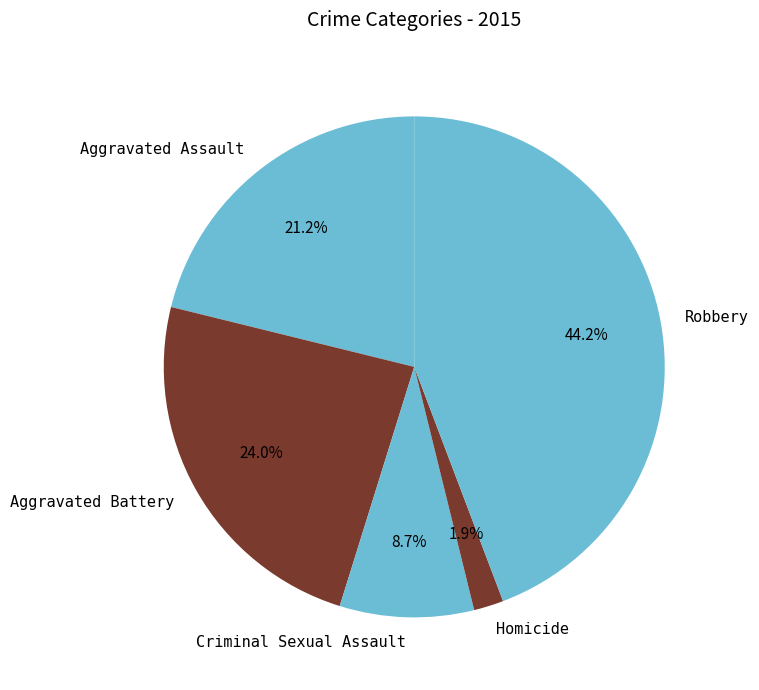

Which has a higher value, Robbery or Aggravated Assault?

Robbery